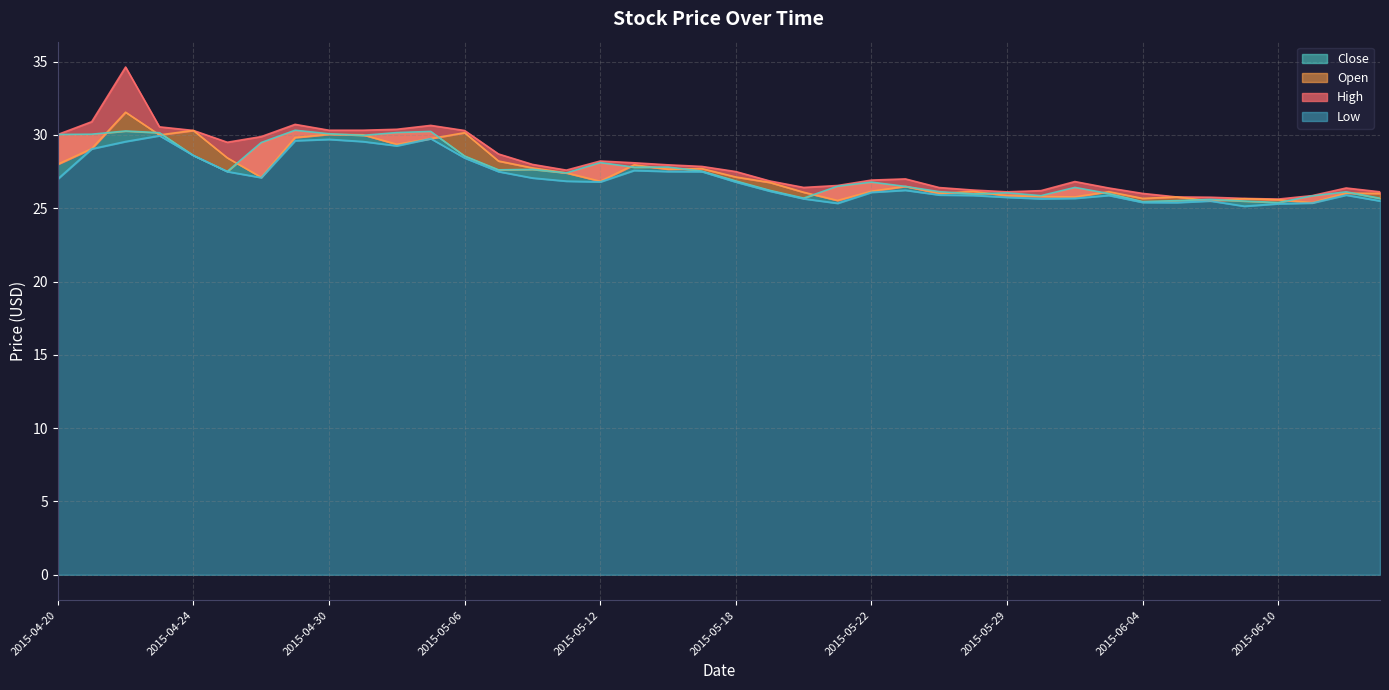

What is the maximum value shown in the chart?

34.6